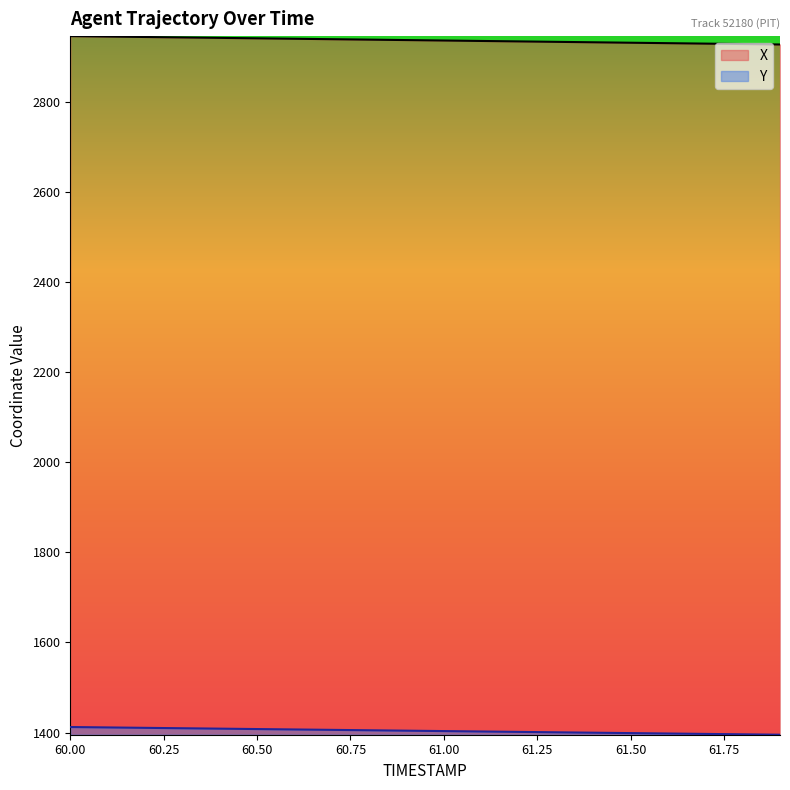

How many data points in X are less than 2937?

10